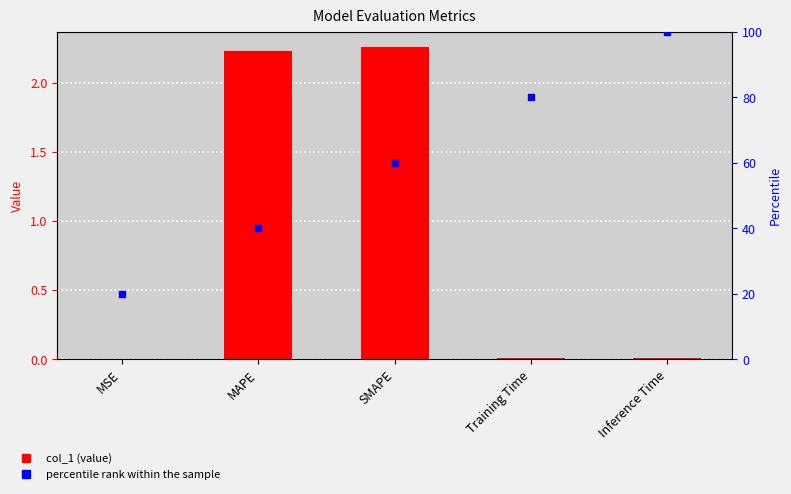

Which series has the largest Y range (max minus min)?

percentile rank within the sample